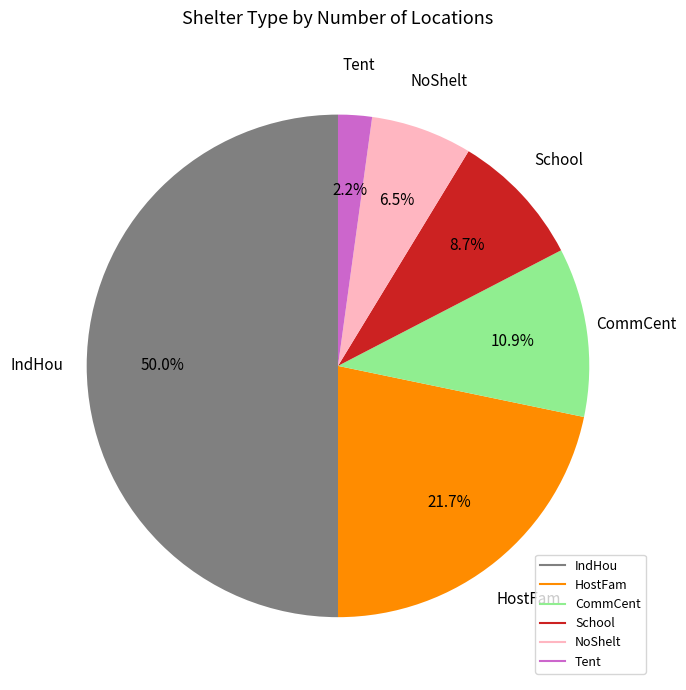

To the nearest percent, what is the difference between the largest and smallest slice percentages?

48%